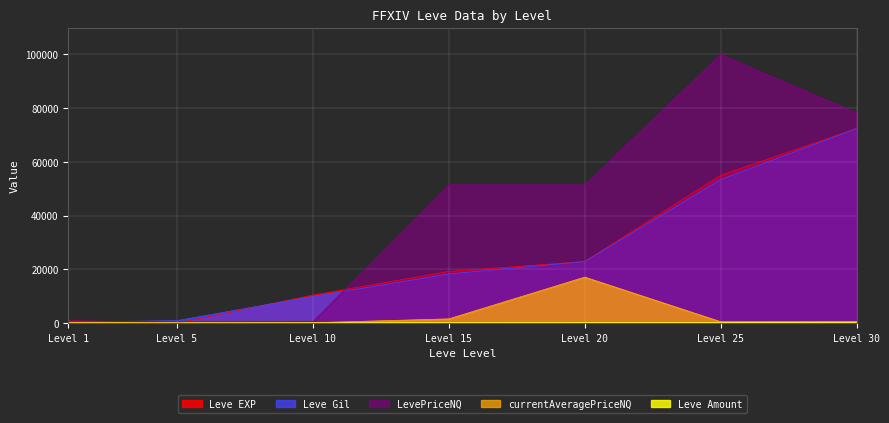

What is the maximum value shown in the chart?

99999